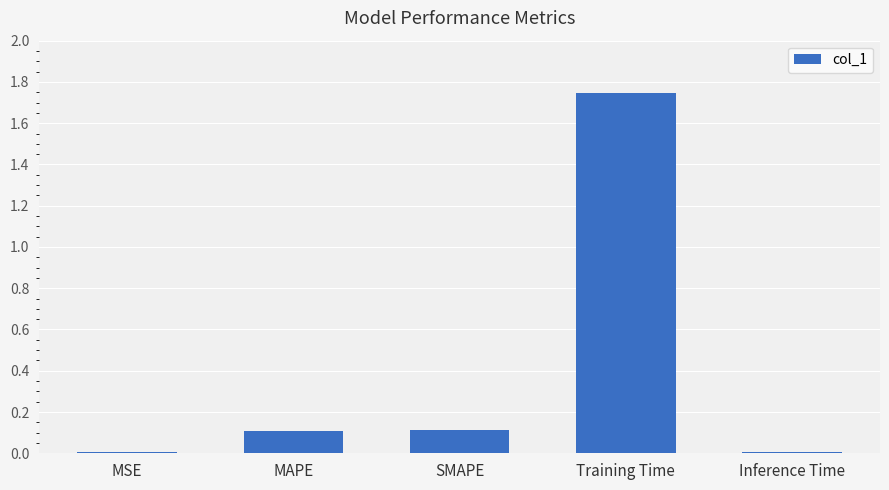

Are the bars grouped side by side (vs. stacked)?

No